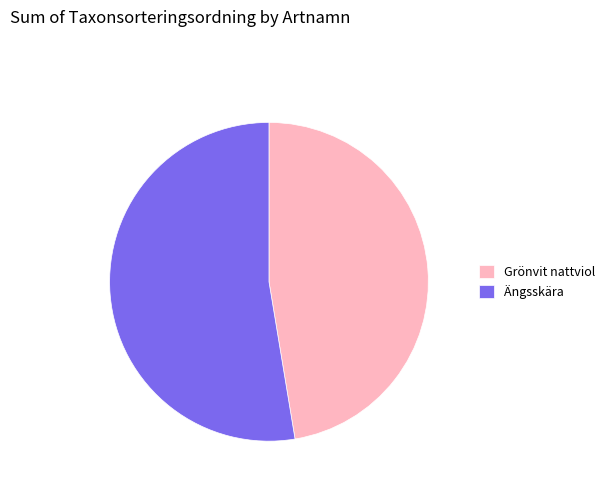

Do Grönvit nattviol and Ängsskära together represent more than half of the pie?

Yes